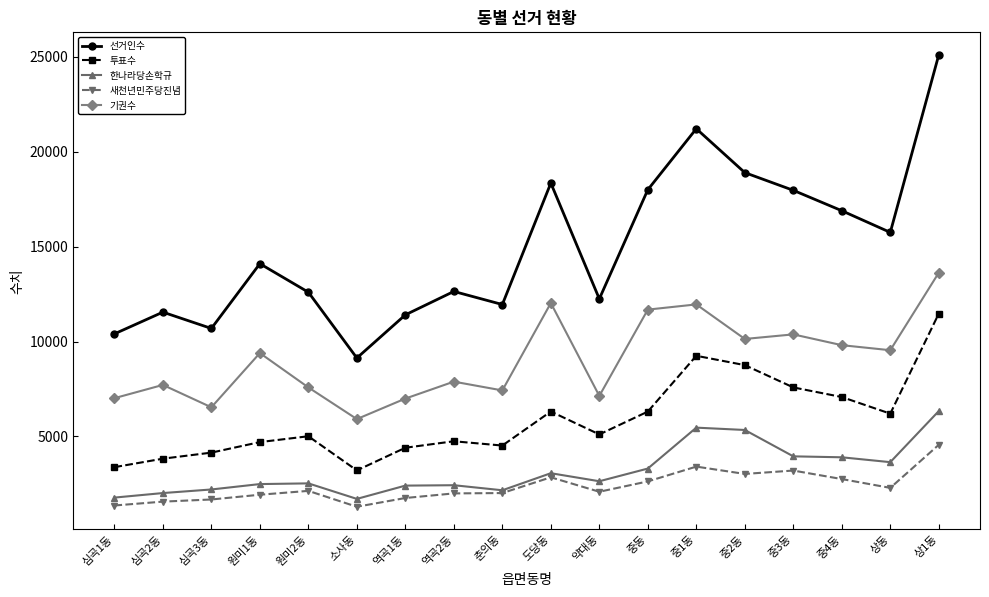

What is the average value of the 한나라당손학규 series?

3192